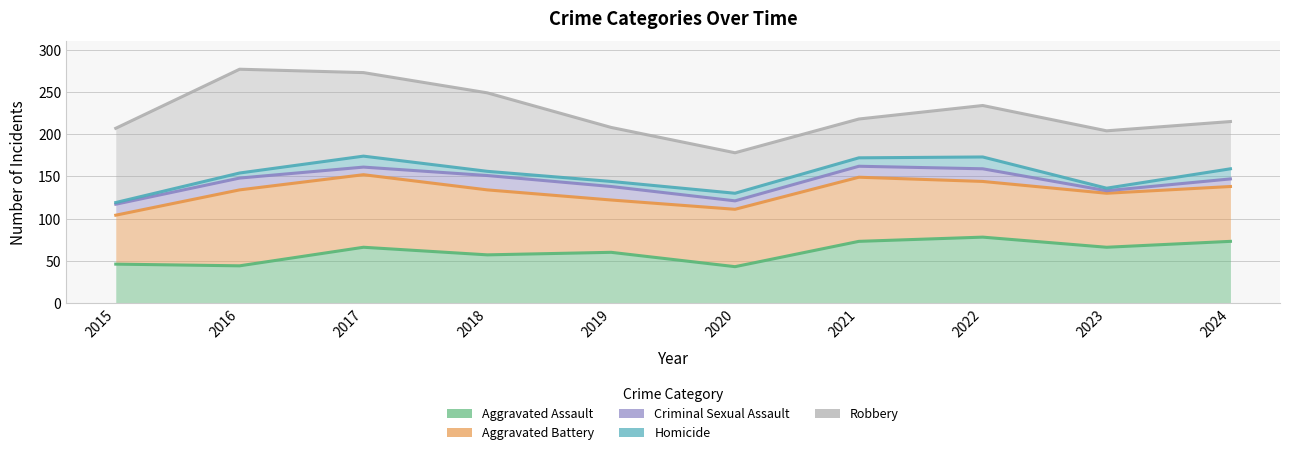

Reading left to right, transcribe all the data shown in this chart.

Aggravated Assault: 2015=46	2016=44	2017=66	2018=57	2019=60	2020=43	2021=73	2022=78	2023=66	2024=73
Aggravated Battery: 2015=58	2016=90	2017=86	2018=77	2019=62	2020=68	2021=76	2022=66	2023=64	2024=65
Criminal Sexual Assault: 2015=13	2016=14	2017=9	2018=17	2019=16	2020=10	2021=13	2022=15	2023=3	2024=9
Homicide: 2015=2	2016=6	2017=13	2018=5	2019=6	2020=9	2021=10	2022=14	2023=3	2024=12
Robbery: 2015=88	2016=123	2017=99	2018=93	2019=64	2020=48	2021=46	2022=61	2023=68	2024=56